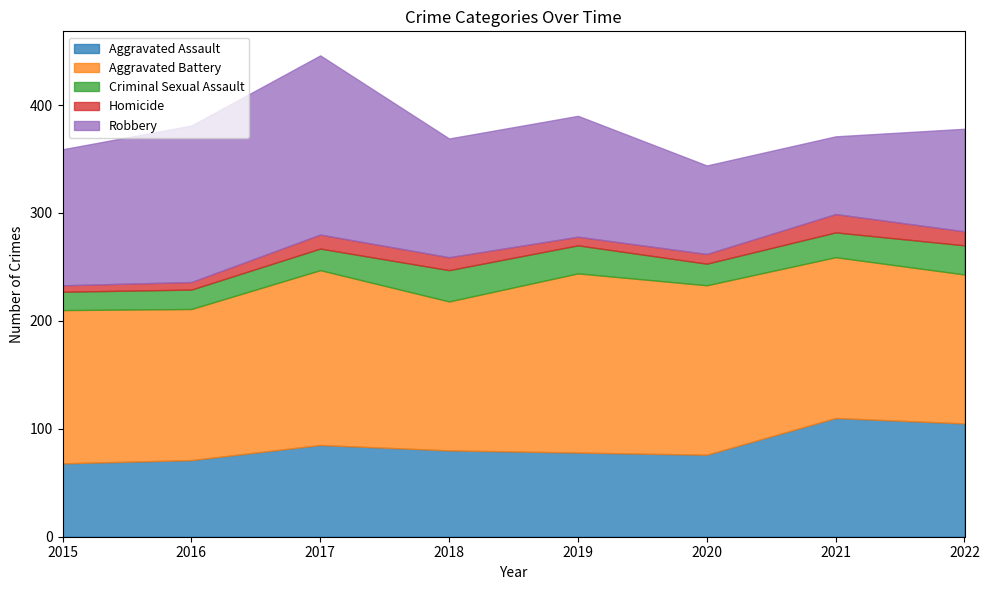

At how many categories does at least one series exceed 153?

3